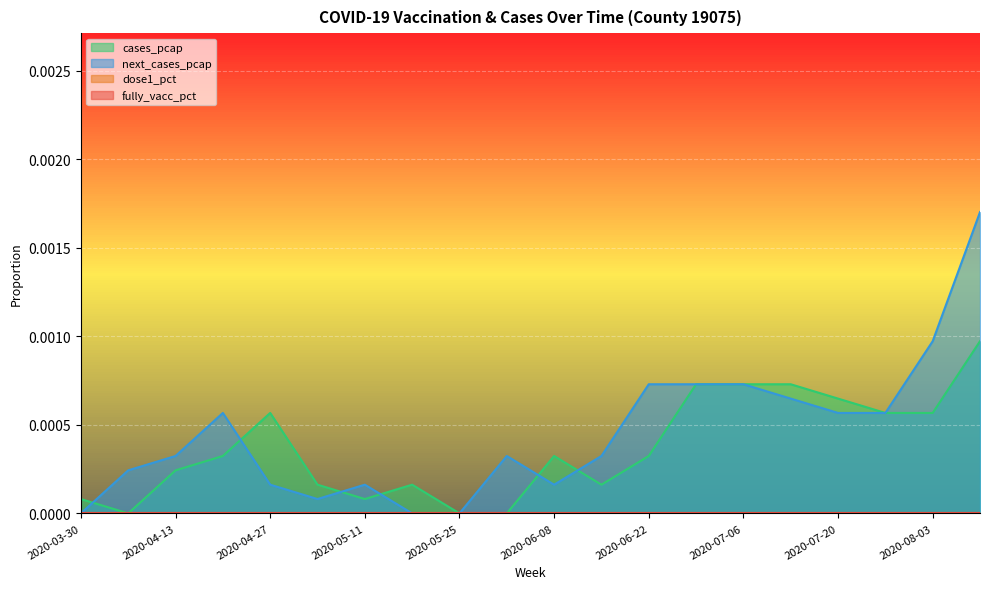

Which series has the largest range (max minus min)?

next_cases_pcap